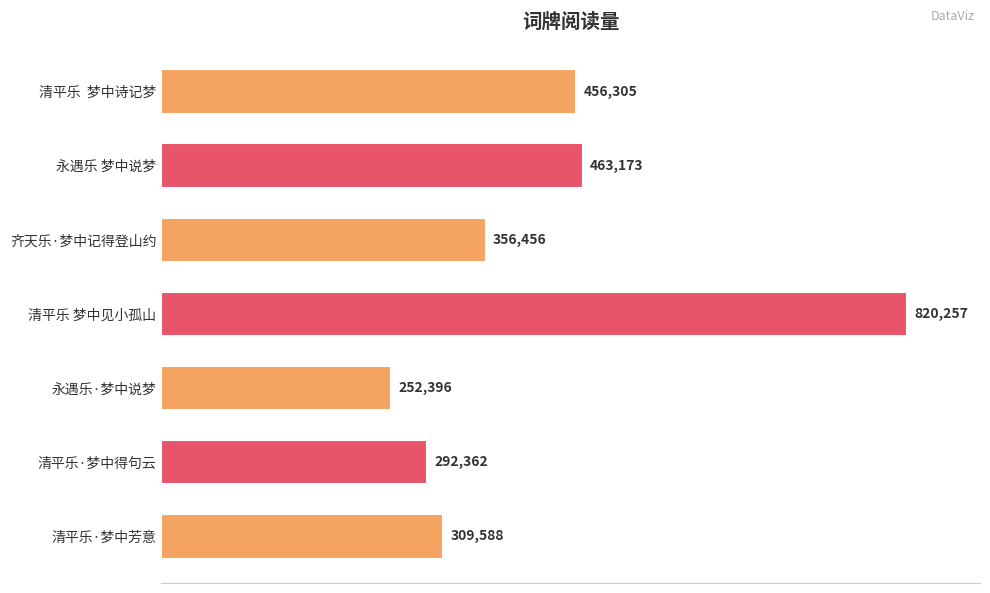

List the labels in order of value, largest first.

清平乐 梦中见小孤山, 永遇乐 梦中说梦, 清平乐  梦中诗记梦, 齐天乐·梦中记得登山约, 清平乐·梦中芳意, 清平乐·梦中得句云, 永遇乐·梦中说梦